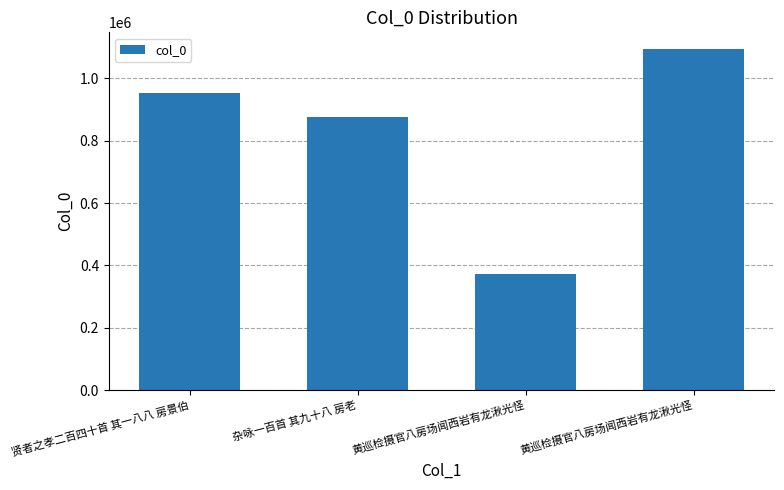

How many bars are there in total?

4